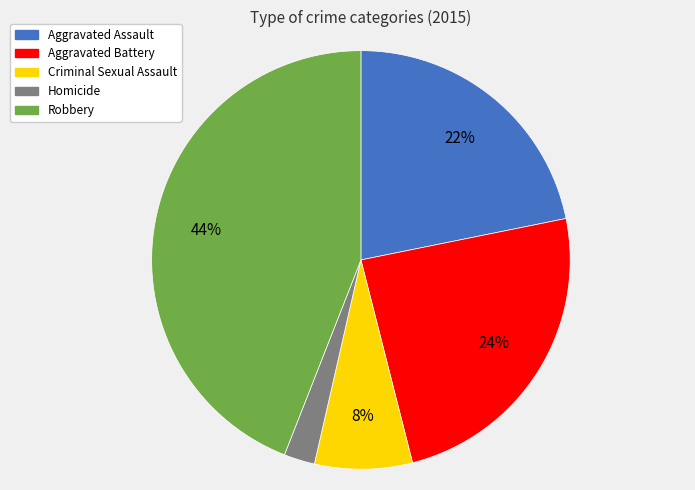

Is there any slice that represents more than half of the pie?

No